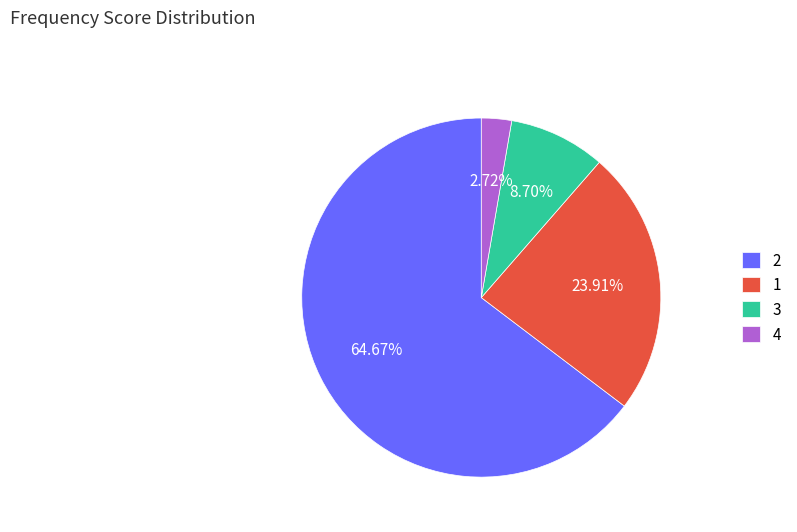

Is it true that 1 is 18% of the pie?

False